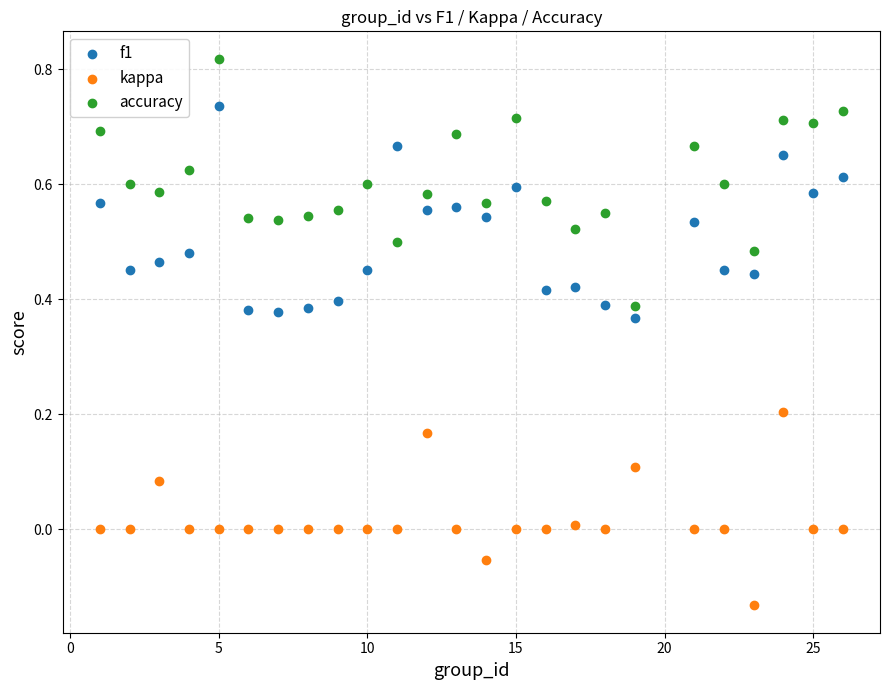

Which series reaches the minimum Y coordinate?

kappa